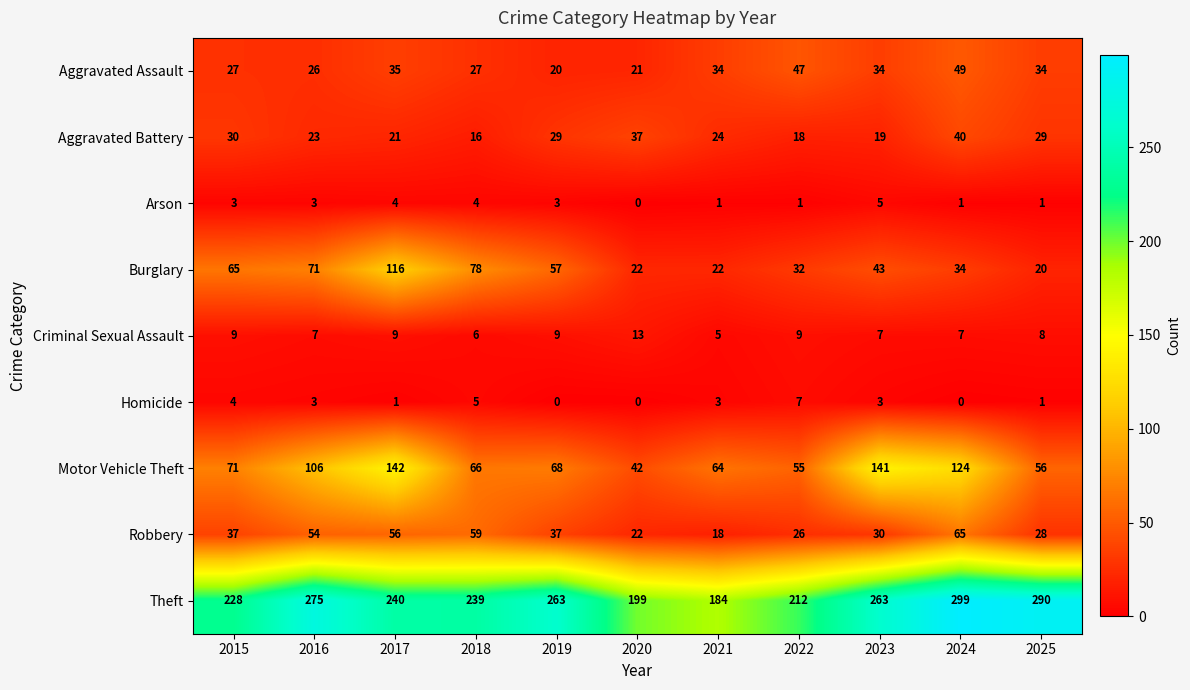

What is the total value across all series at 2025?

467